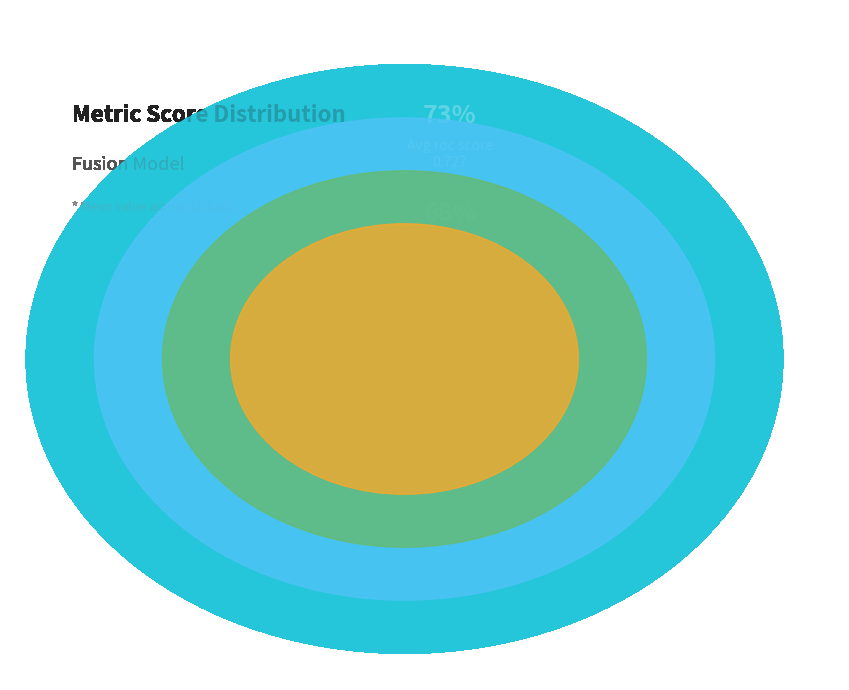

Which category has the smallest portion of the pie?

roc